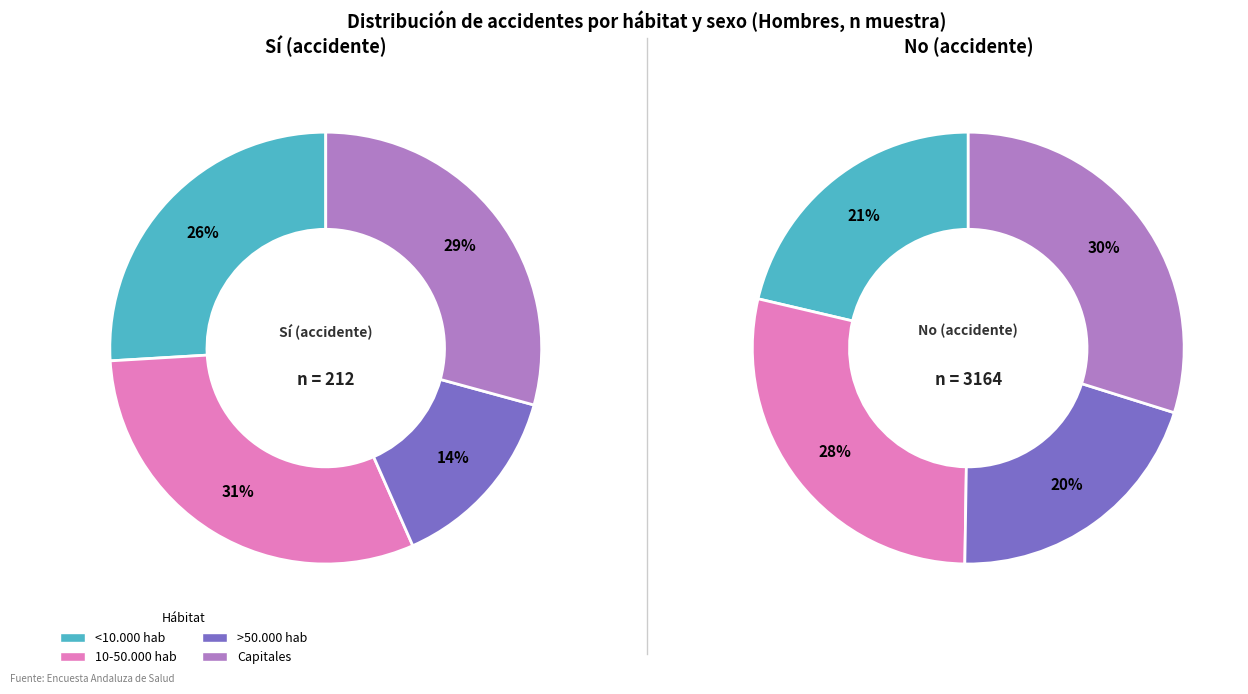

True or false: <10.000 hab accounts for 26% of the total.

True